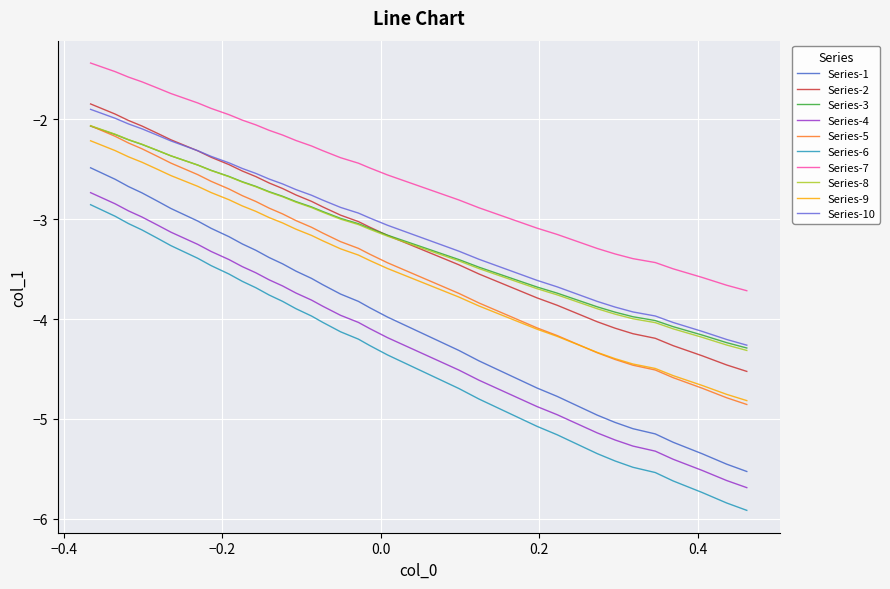

How many lines are shown in the chart?

10